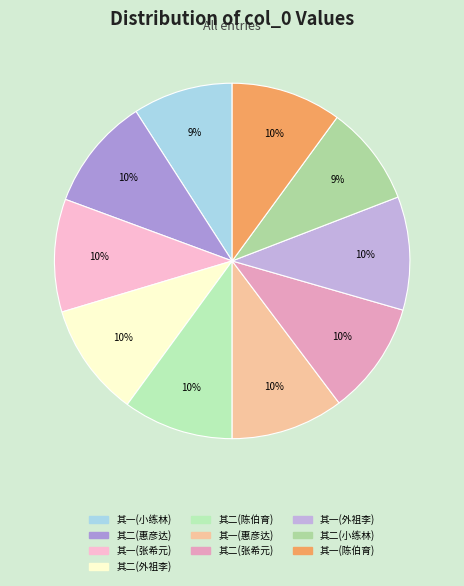

Does any single category account for the majority?

No